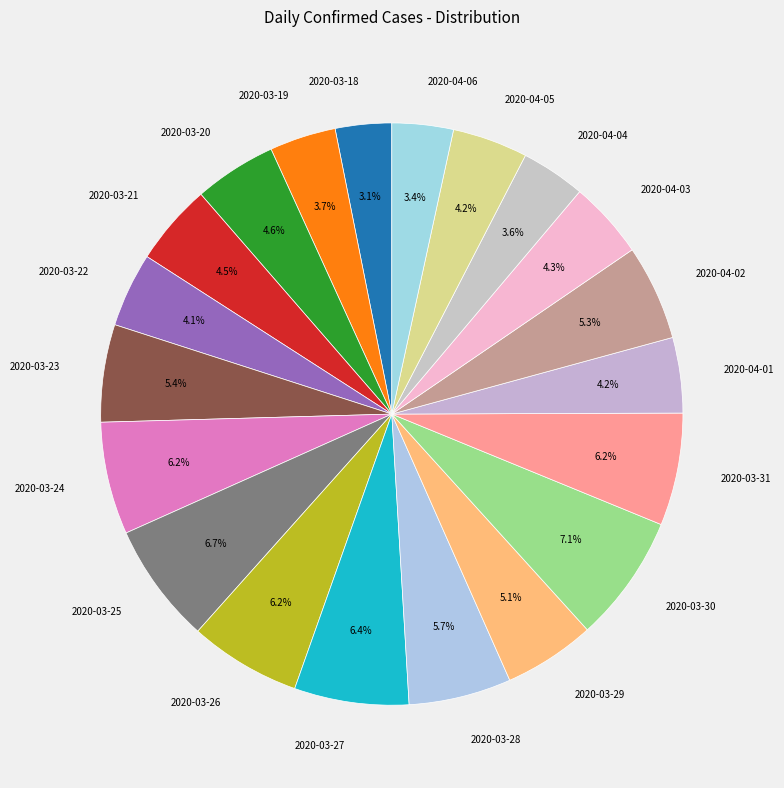

Count the number of slices in the pie.

20